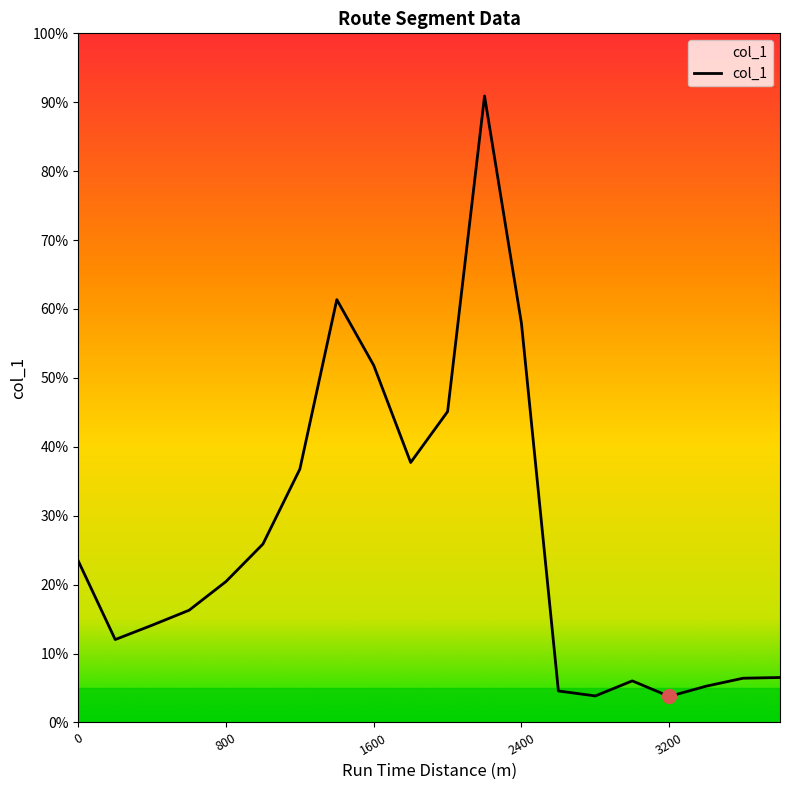

Approximately how many times larger is the value at 2200 compared to 1000?

3.5